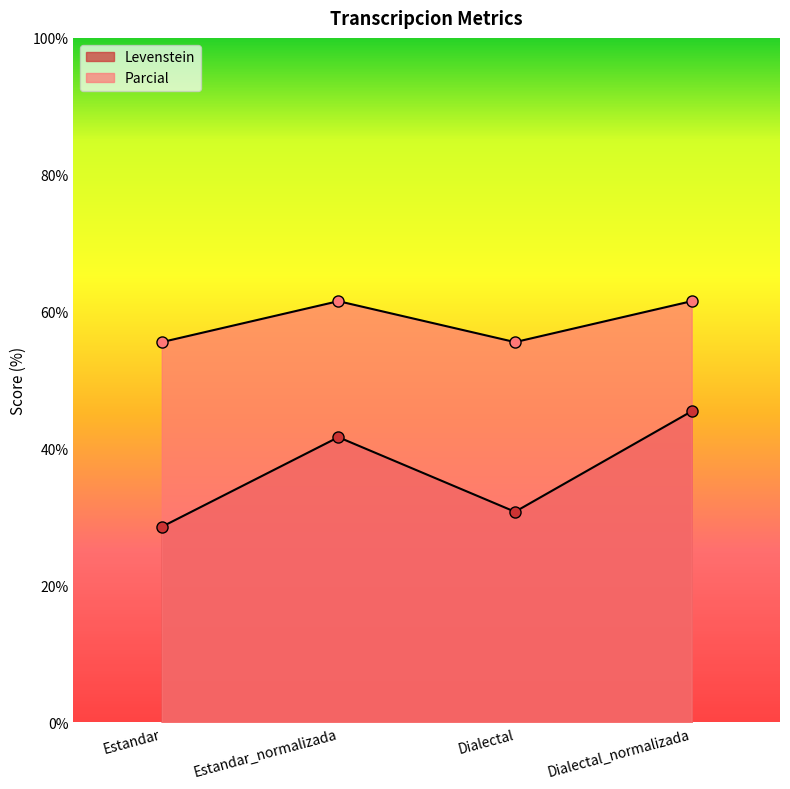

What position from the left is Estandar_normalizada?

2